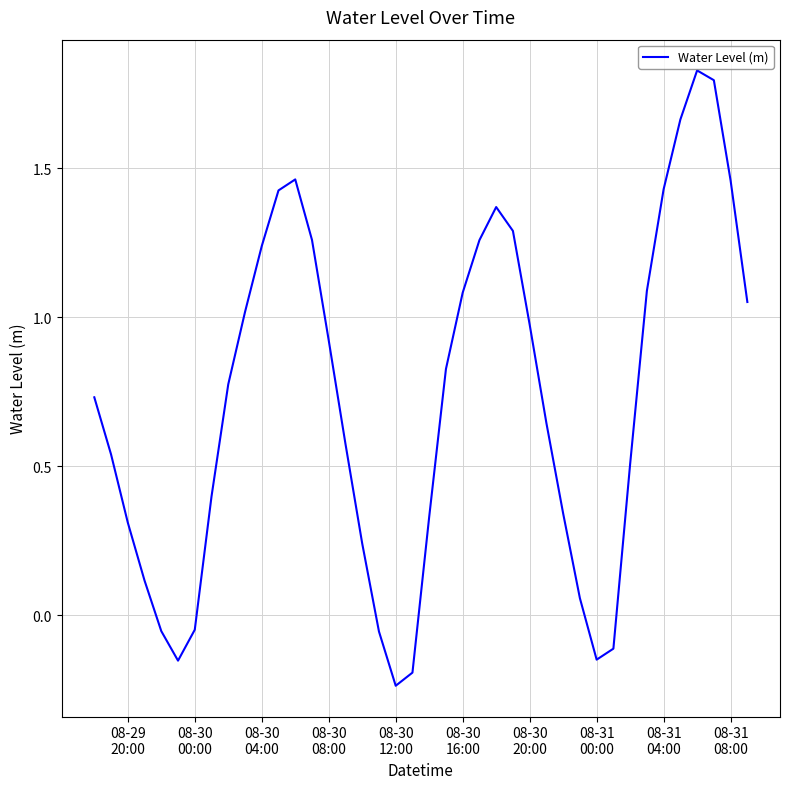

How many values are below 0?

8